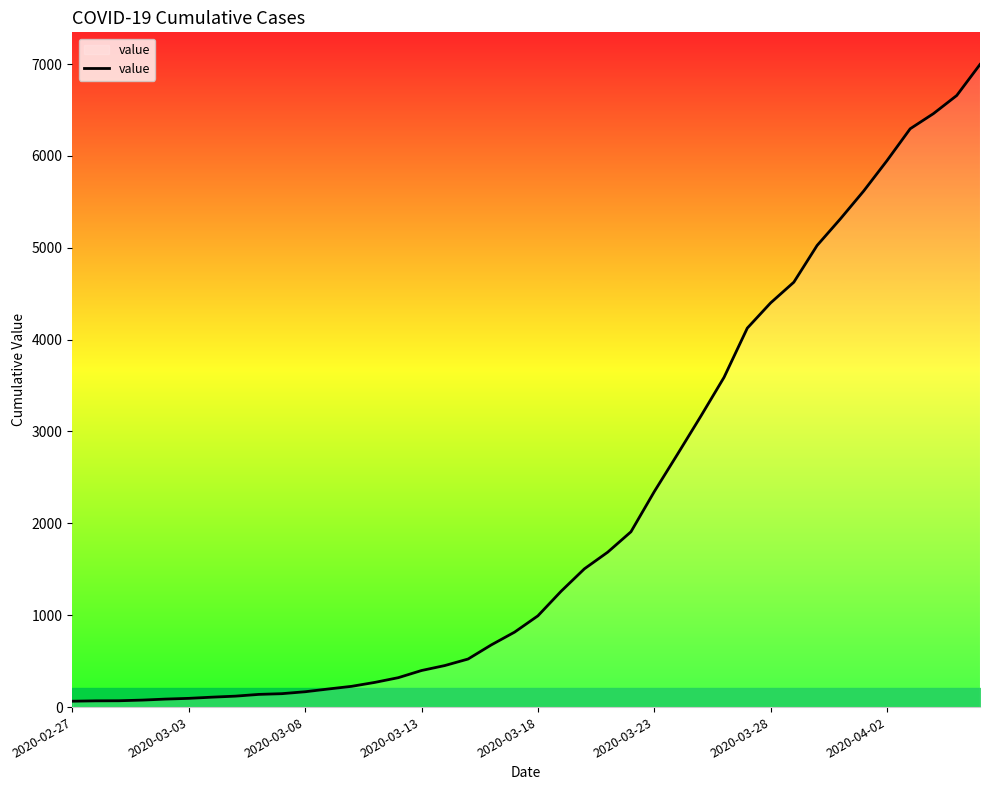

What is the difference between the maximum and minimum values?

6931